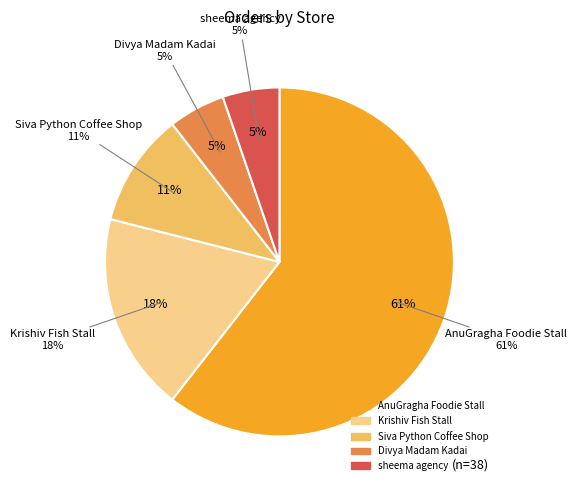

To the nearest percent, what percentage of the pie is Siva Python Coffee Shop?

11%